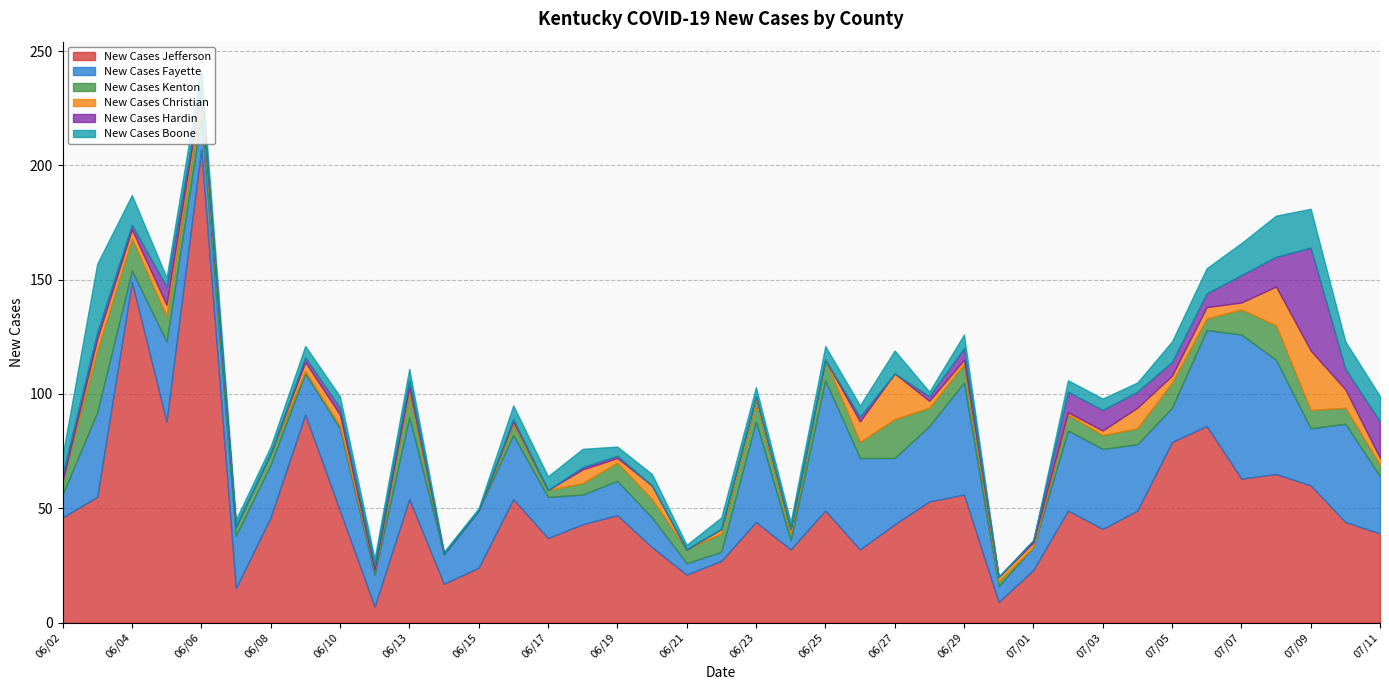

The New Cases Christian series shows 9 at 06/27. True or false?

False